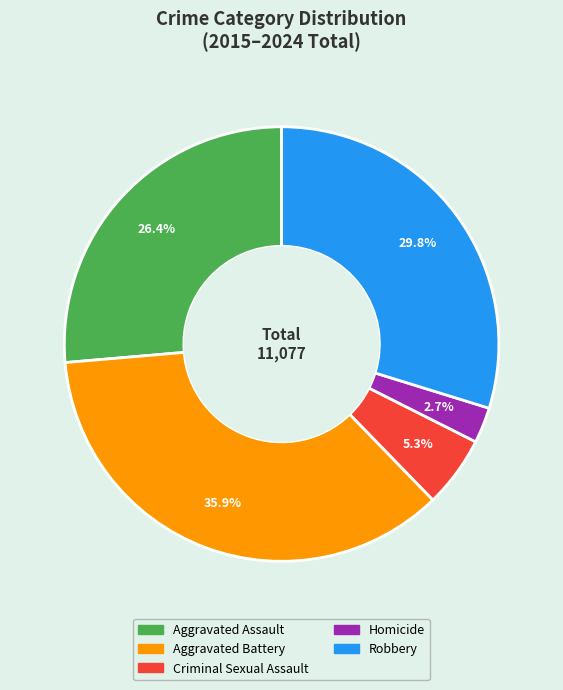

What is the largest slice in the pie chart?

Aggravated Battery